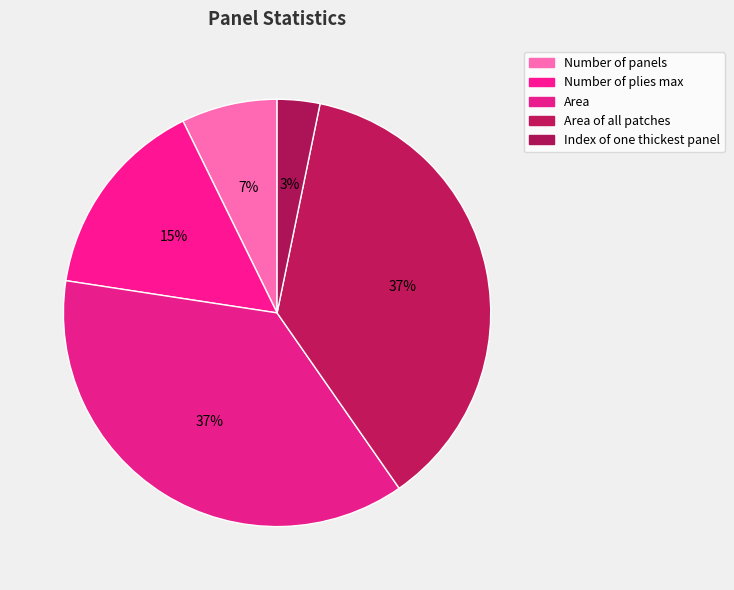

Which slice is the largest?

Area